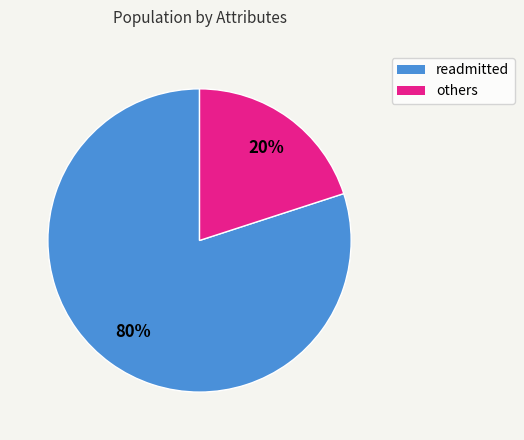

Does any single category account for the majority?

Yes